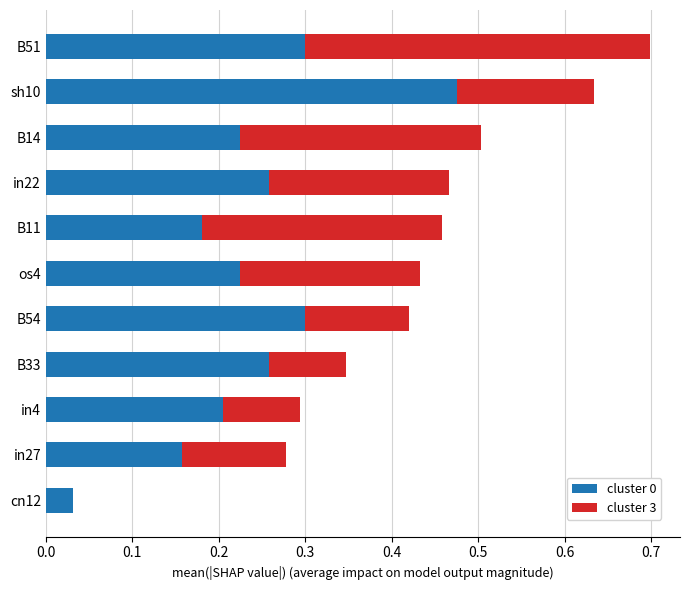

What is the sum of the cluster 0 values at B11 and sh10?

0.7